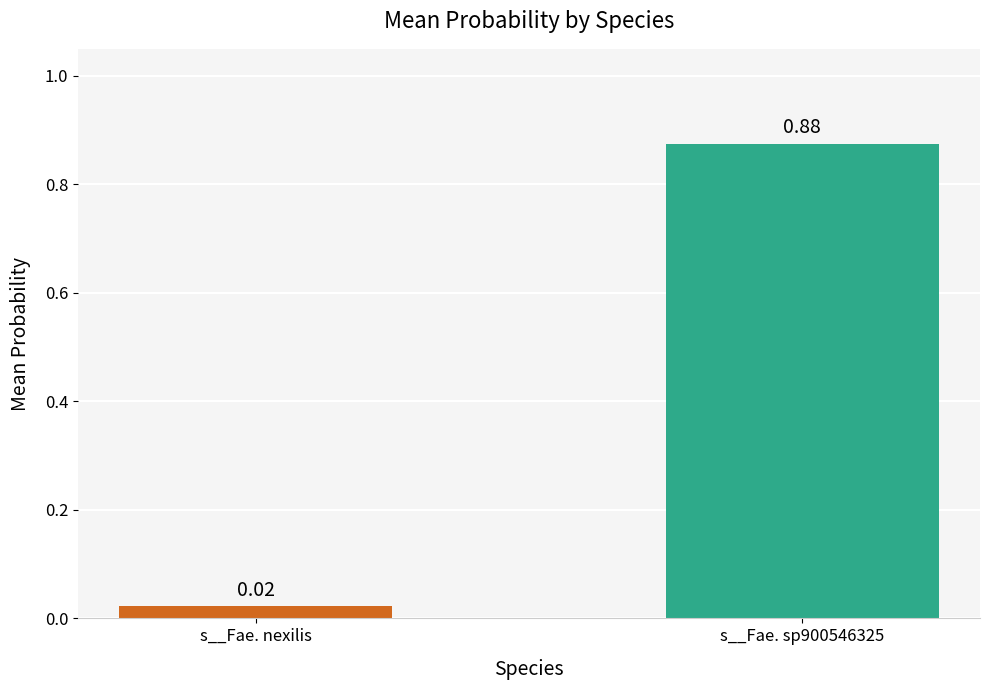

What is the change in value from s__Fae. nexilis to s__Fae. sp900546325?

+0.9